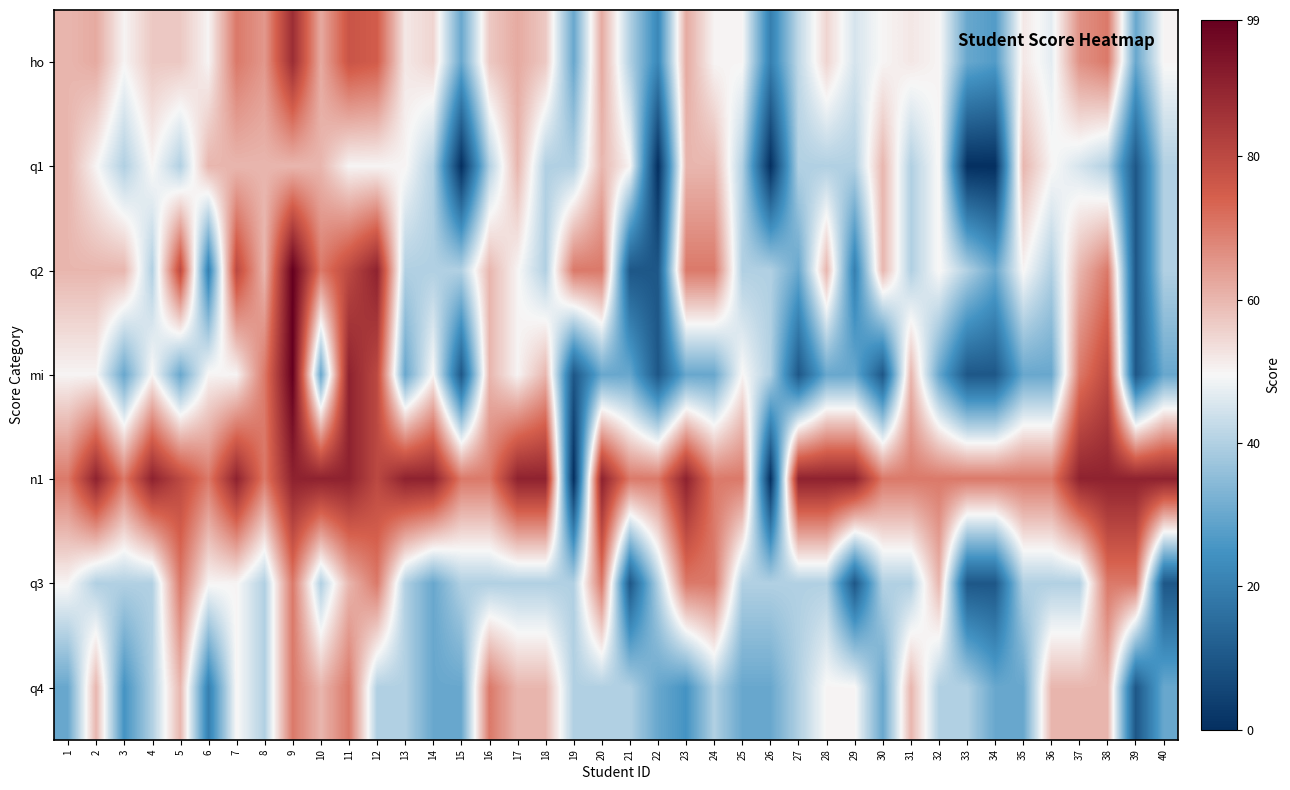

Which series has the largest total across all categories?

n1